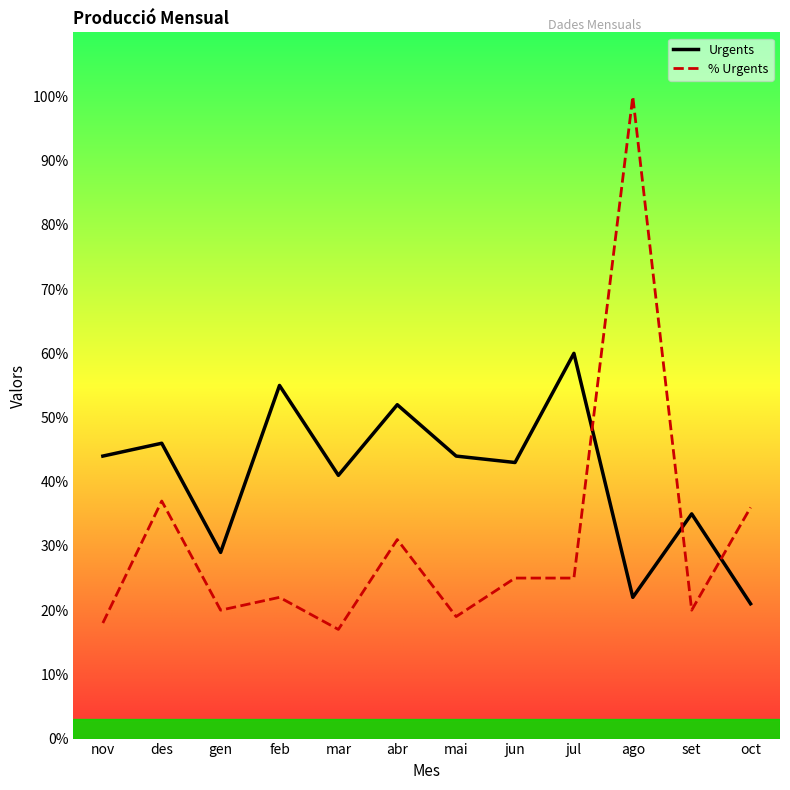

Between des and mar, which series saw the biggest shift?

% Urgents